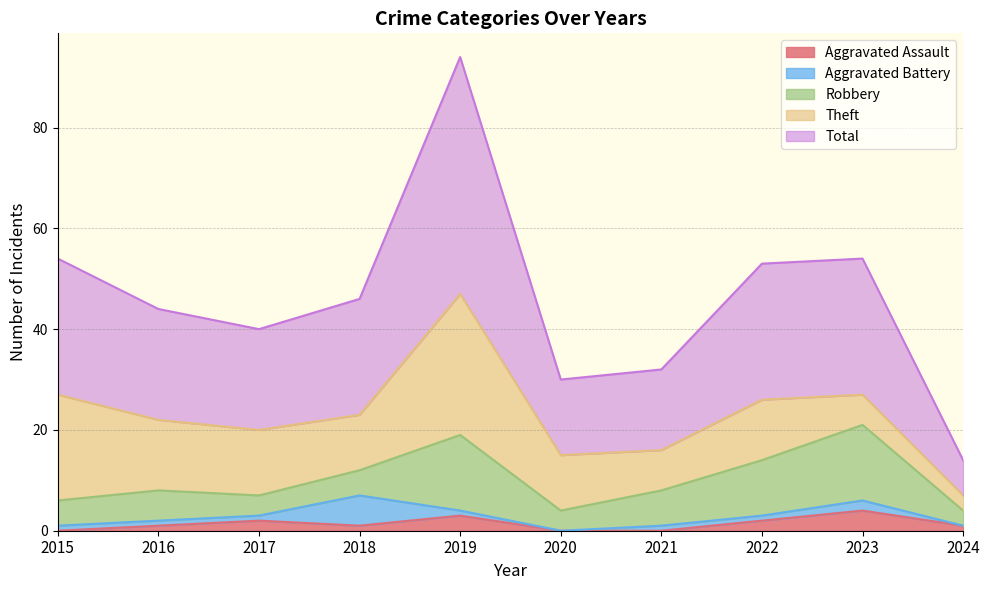

What is the difference between the highest and lowest values at 2016?

21